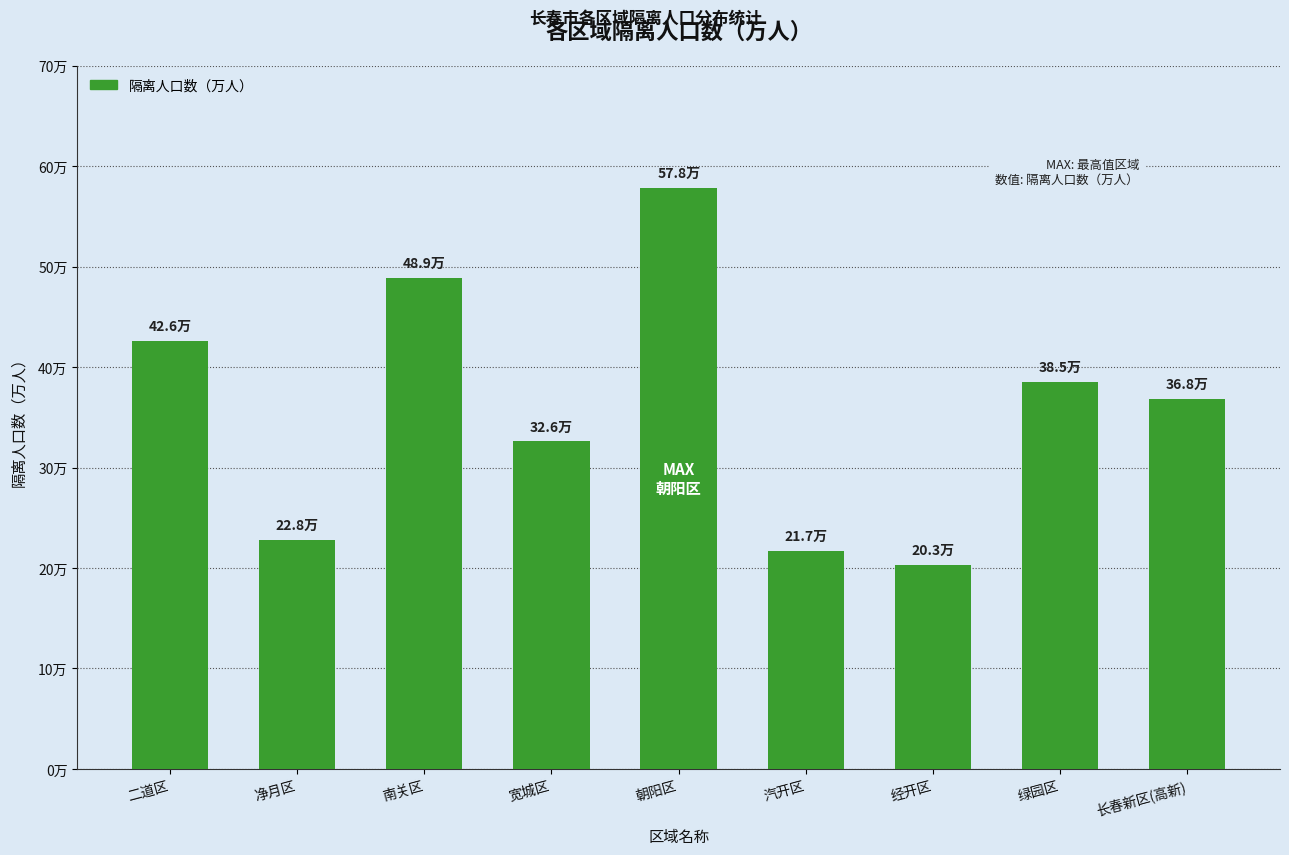

Is it true that the value at 长春新区(高新) is 15.0?

False